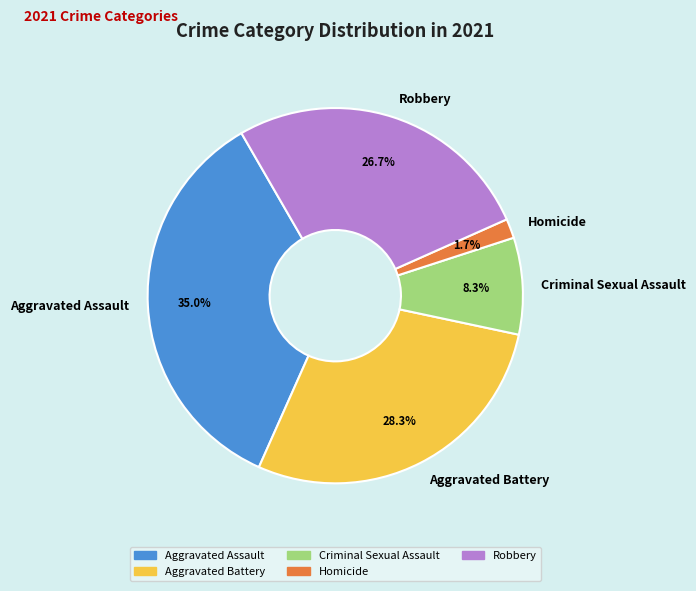

Which category has the smallest portion of the pie?

Homicide